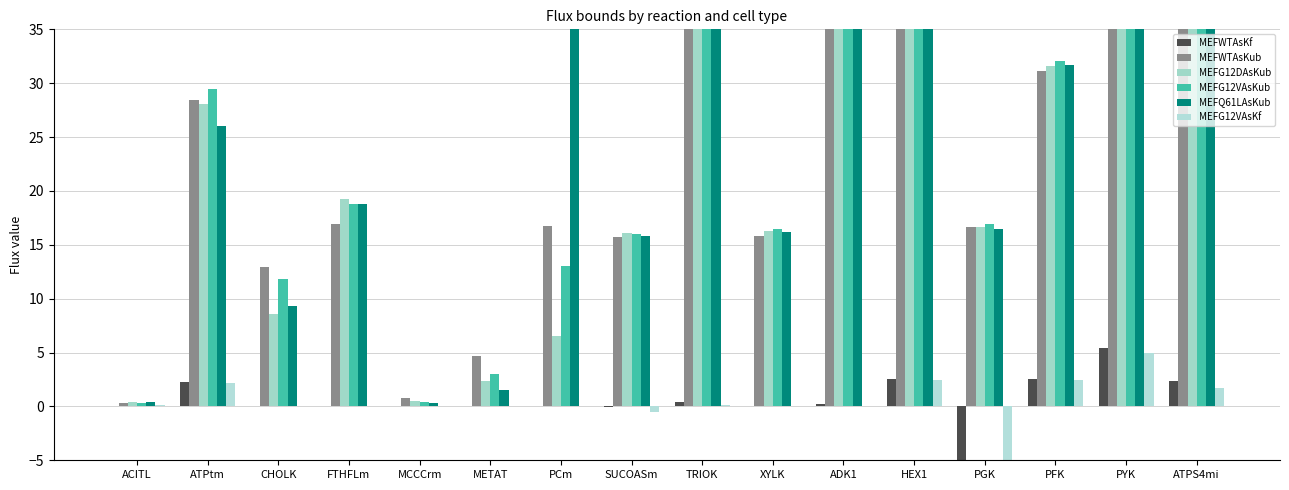

What is the average value of the MEFG12VAsKub series?

35.3